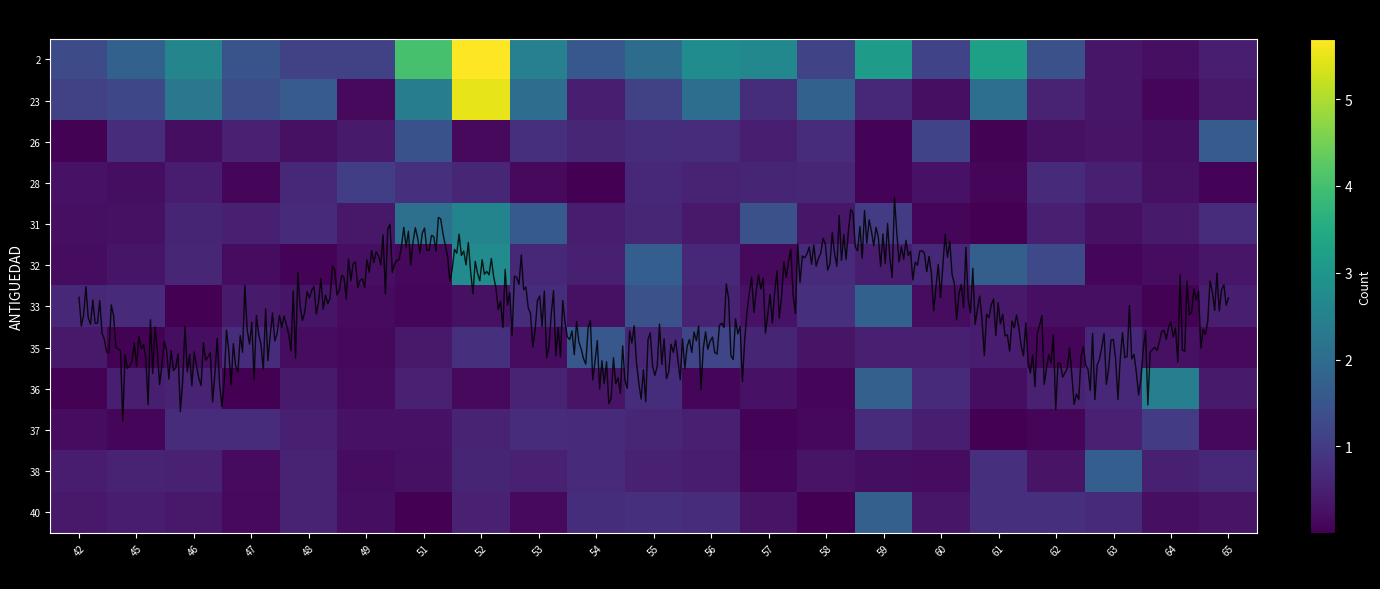

The 38 series shows 1 at 48. True or false?

False